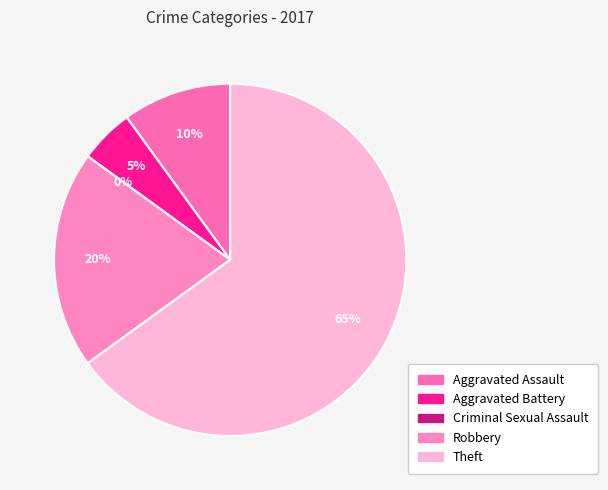

To the nearest percent, what is the combined percentage of Robbery and Aggravated Battery?

25%